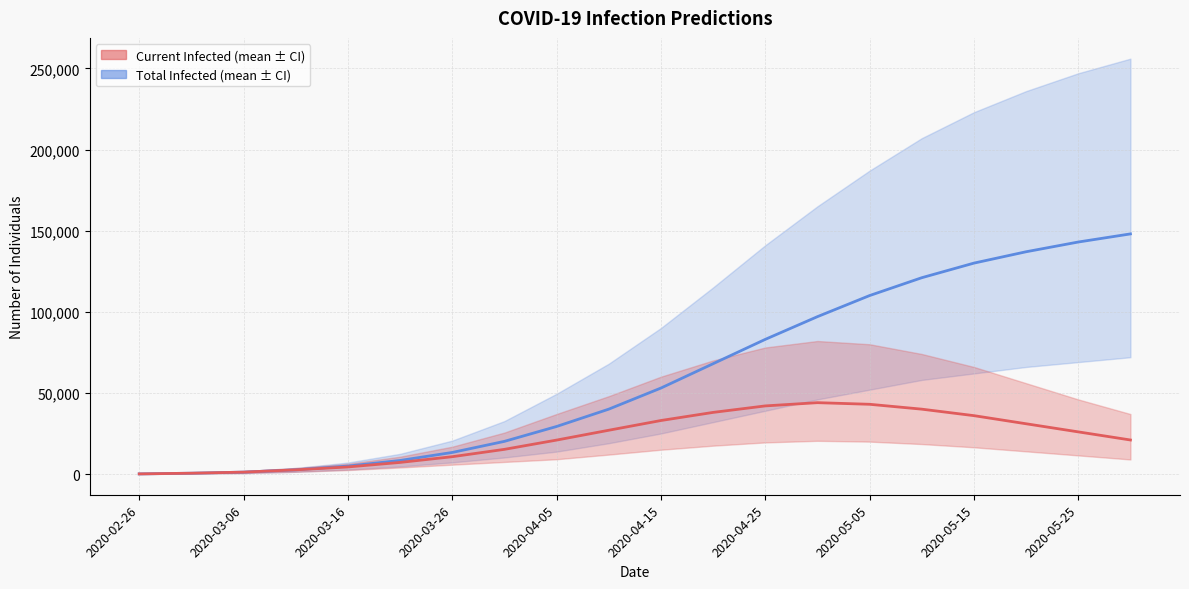

How many distinct data groups are displayed?

2